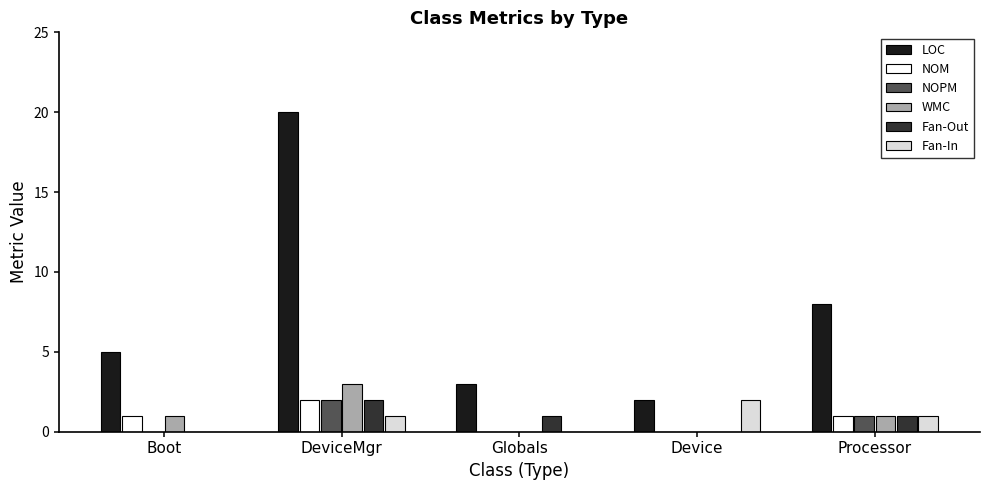

Does the chart contain stacked bars?

No